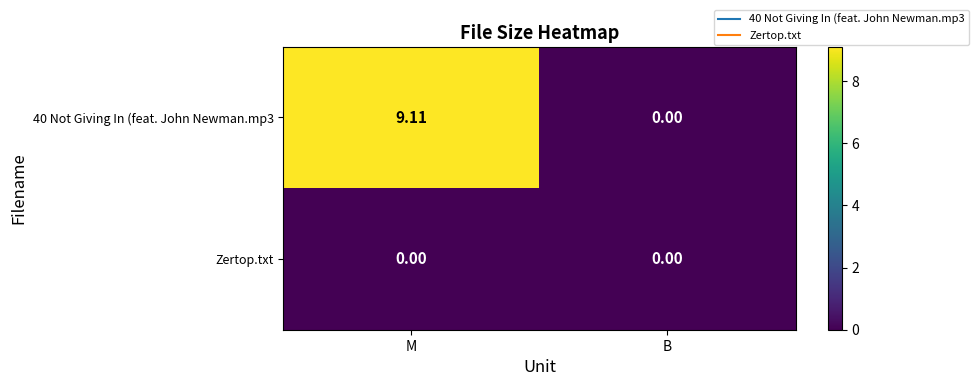

At which label does 40 Not Giving In (feat. John Newman.mp3 first exceed 9?

M